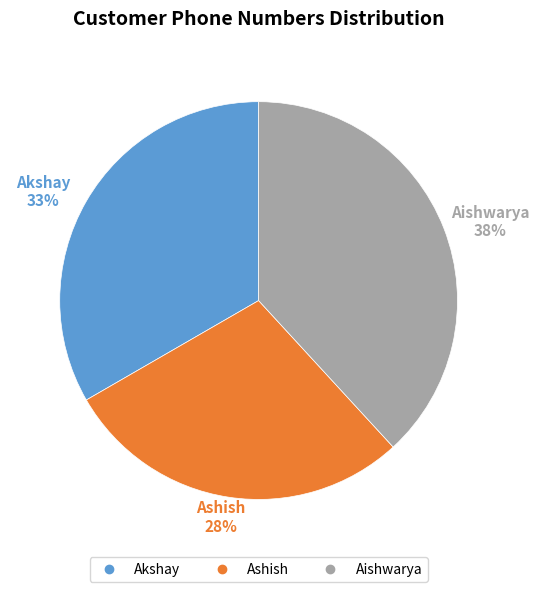

Combined, do Akshay and Ashish account for over 50%?

Yes